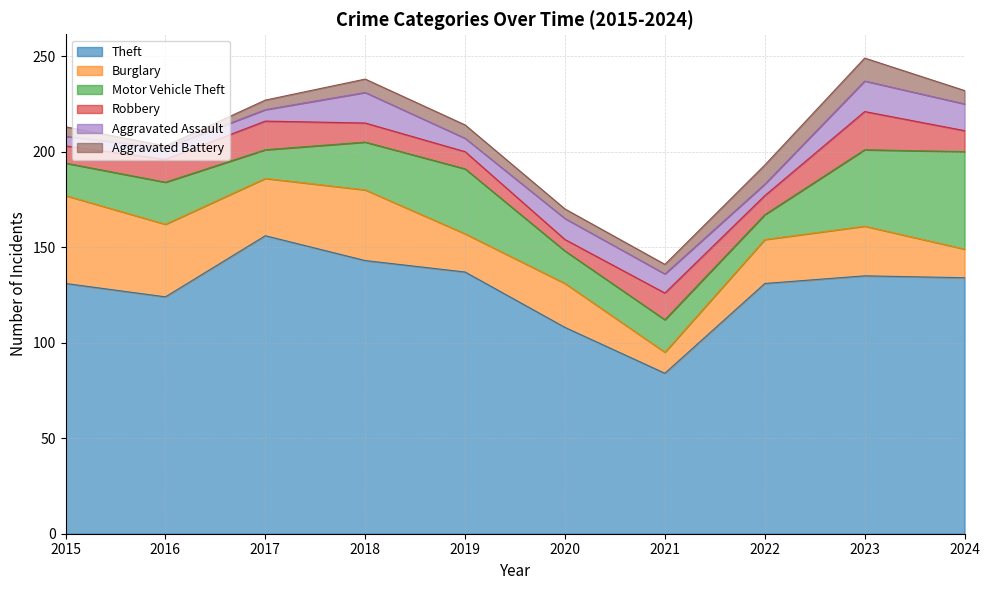

What is the difference between the Robbery values at 2019 and 2022?

1